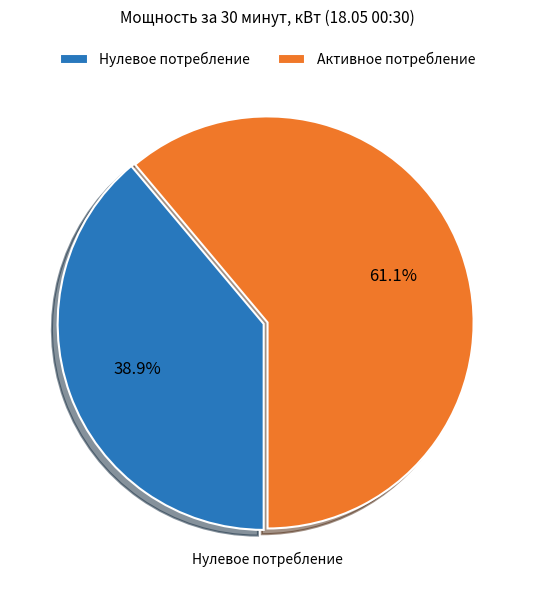

Is there any slice that represents more than half of the pie?

Yes